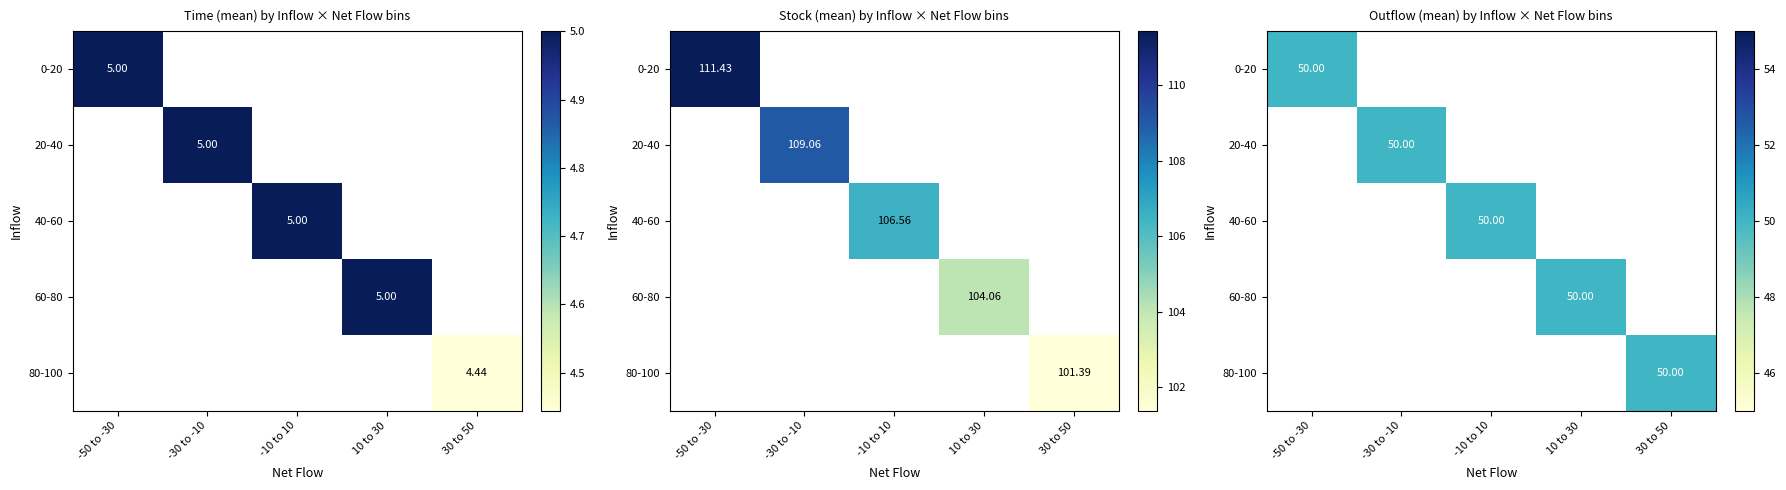

What is the sum of the Net Flow values at 24 and 6?

-10.0